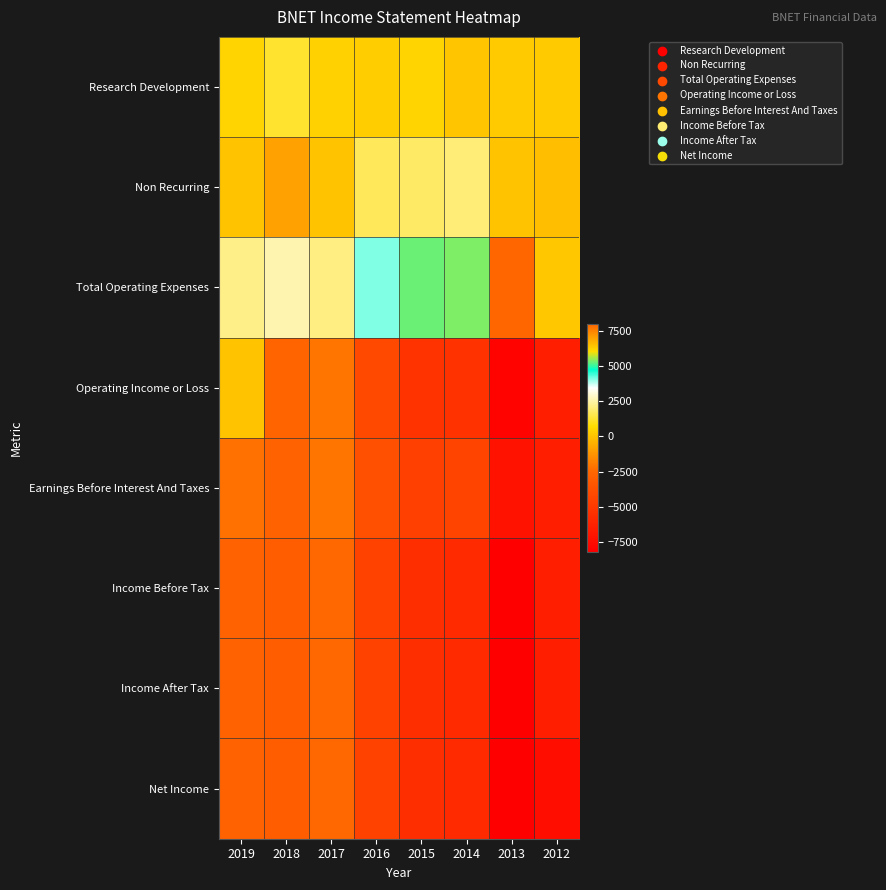

What is the minimum value shown in the chart?

-8200